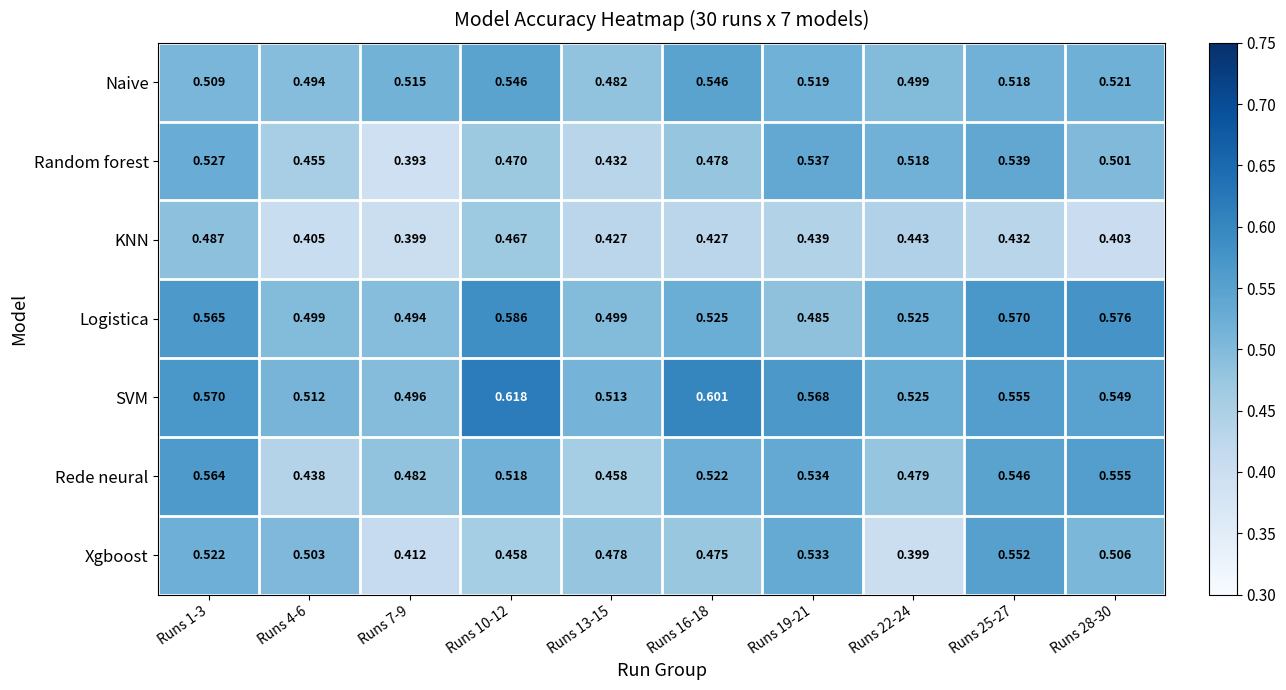

Which series has the largest range (max minus min)?

Xgboost